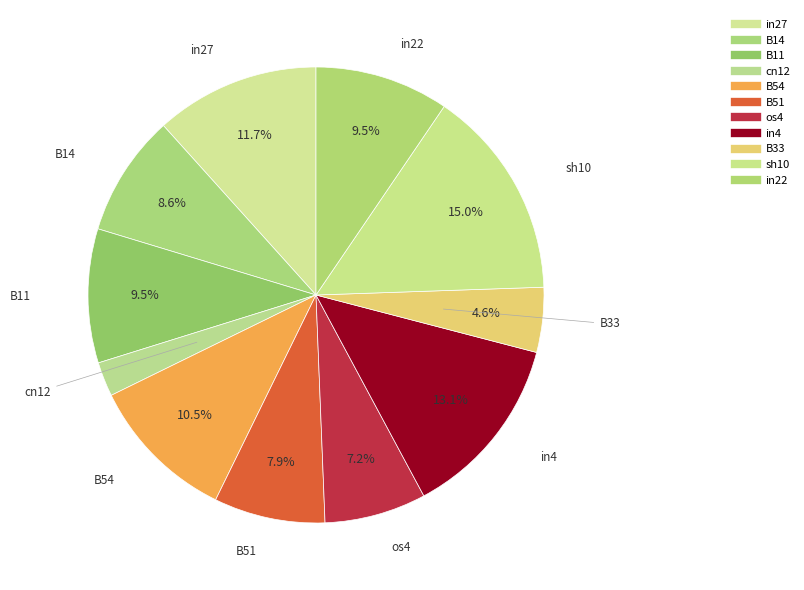

Count the number of slices in the pie.

11